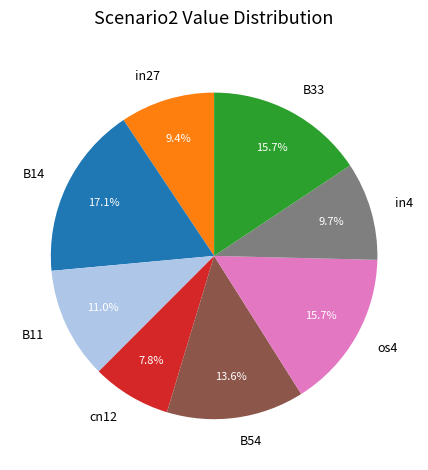

To the nearest percent, what percentage of the pie is B33?

16%